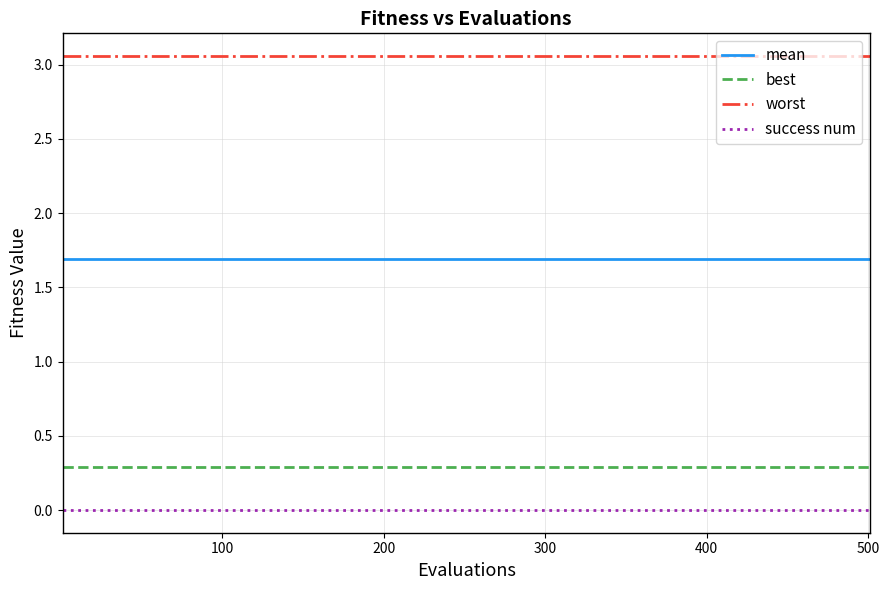

Which series has the largest total across all categories?

worst